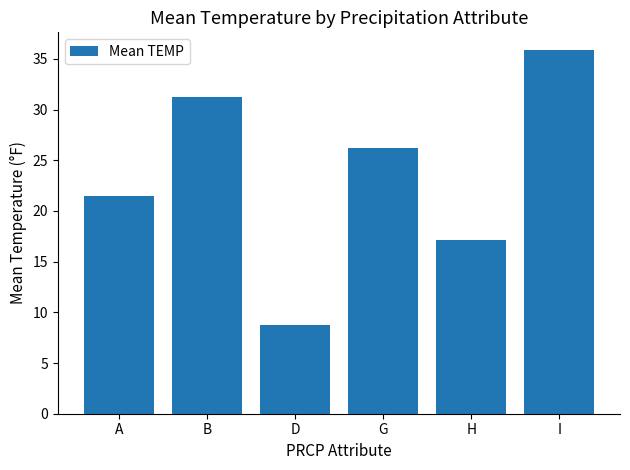

What is the change in value from H to I?

+18.7